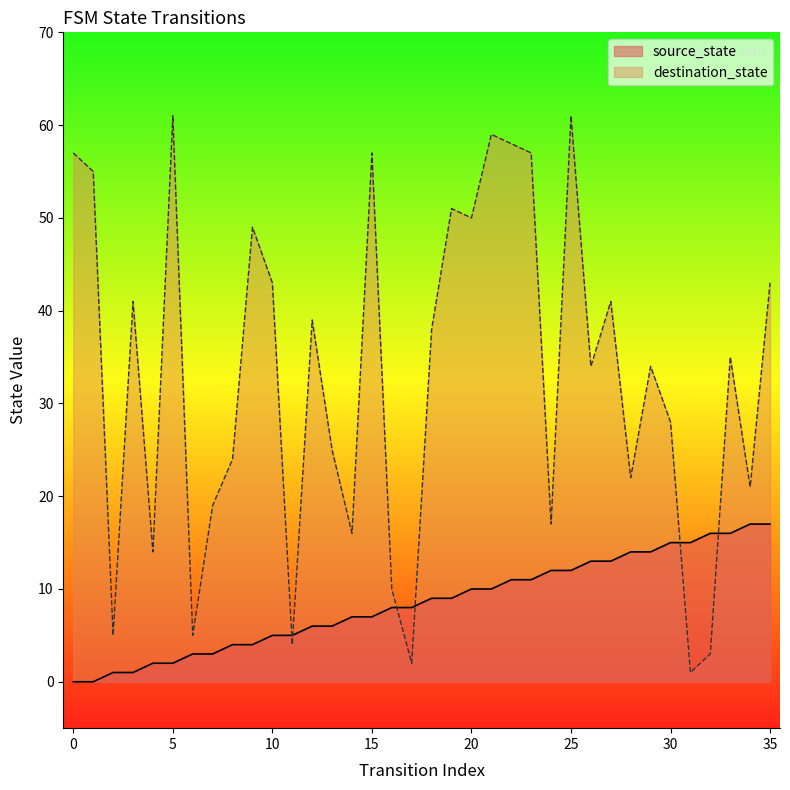

Which category has the lowest value in the destination_state series?

31